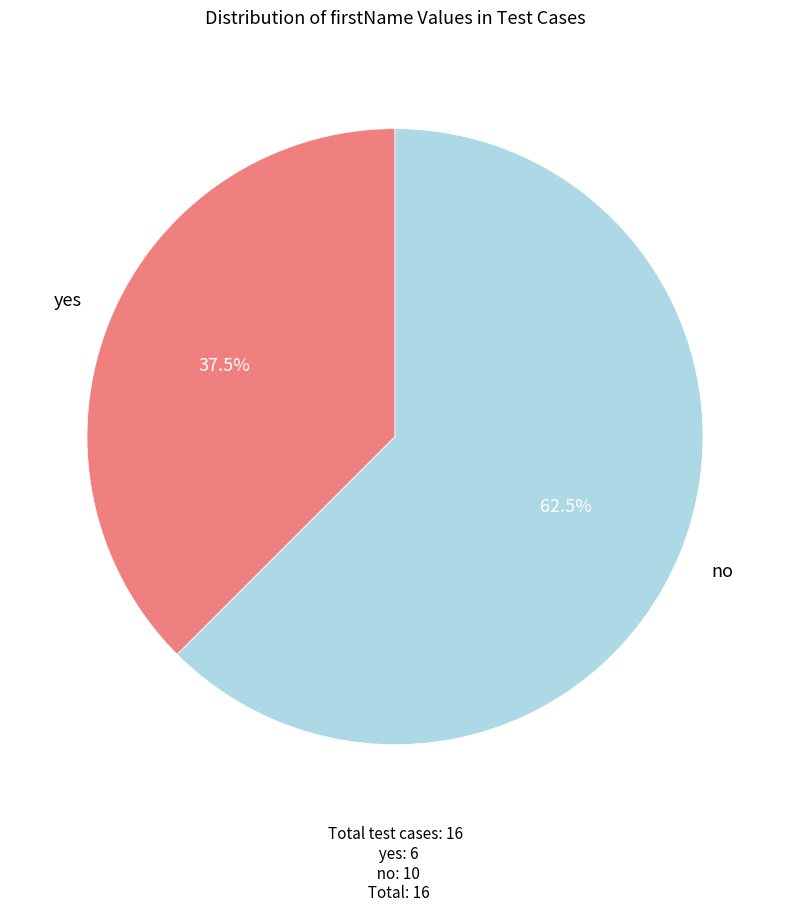

What is the total percentage of yes and no?

100.0%